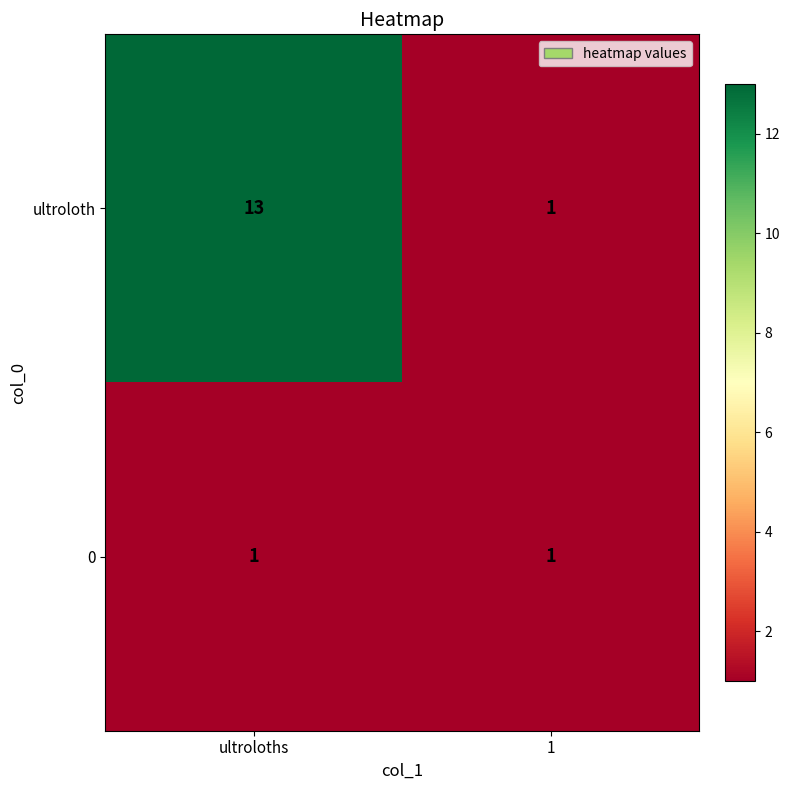

The value of ultroloth at ultroloths is 13. True or false?

True